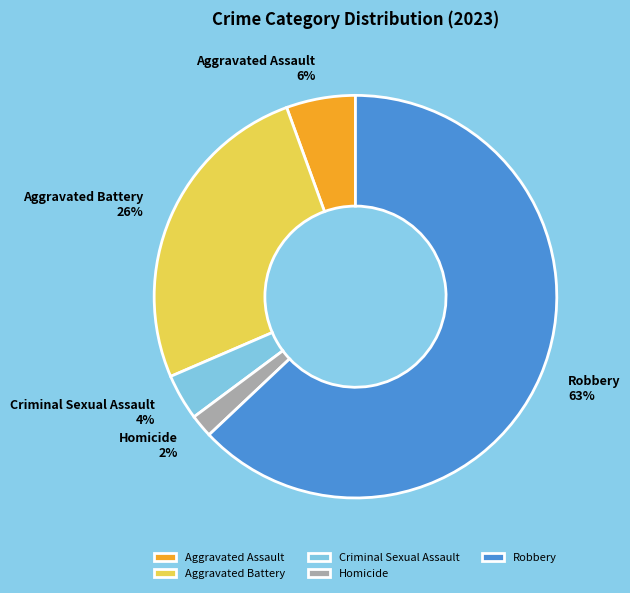

Does Homicide represent more than half of the total?

No